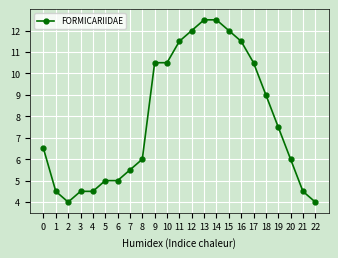

The chart shows a value of 10.5 at 17. True or false?

True